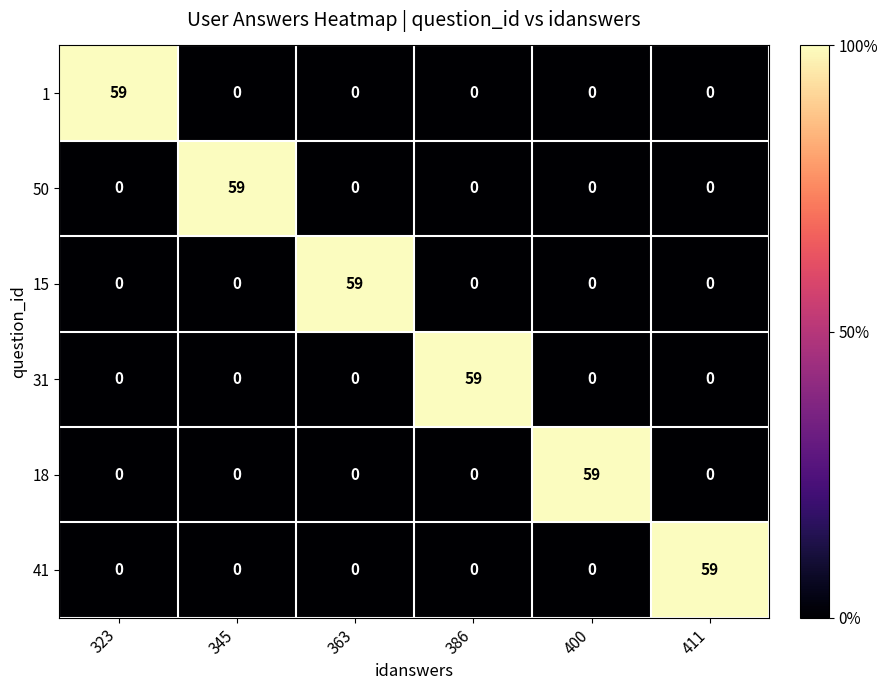

True or false: 41 has a value of 25 at 363.

False